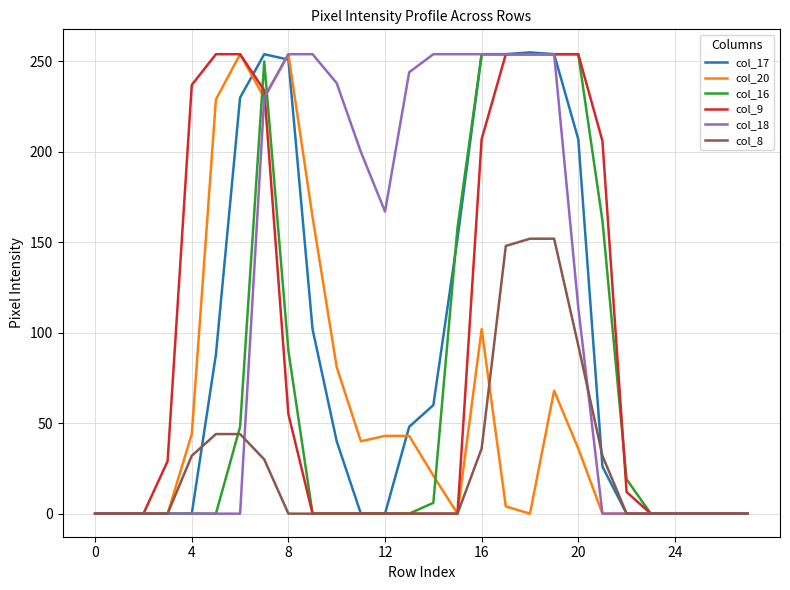

What are all the series names shown in the legend?

col_17, col_20, col_16, col_9, col_18, col_8